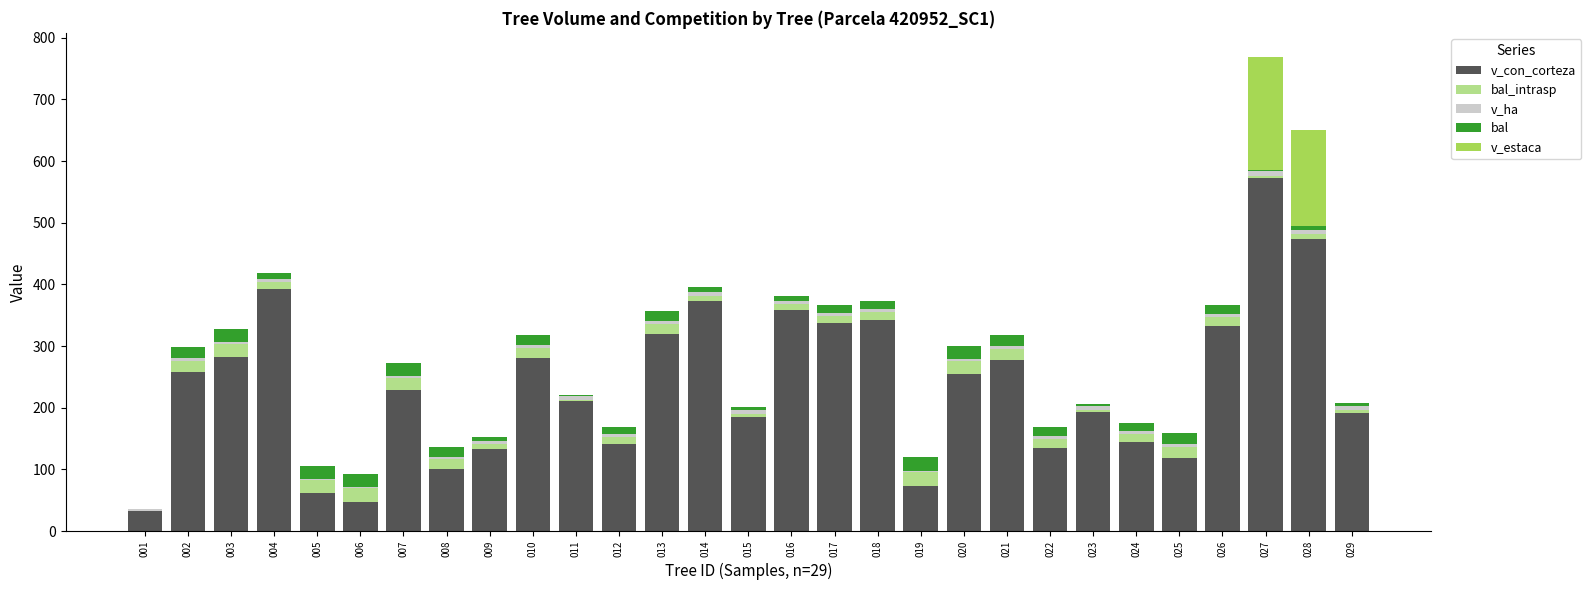

Is it true that v_con_corteza equals 332.8 at 026?

True